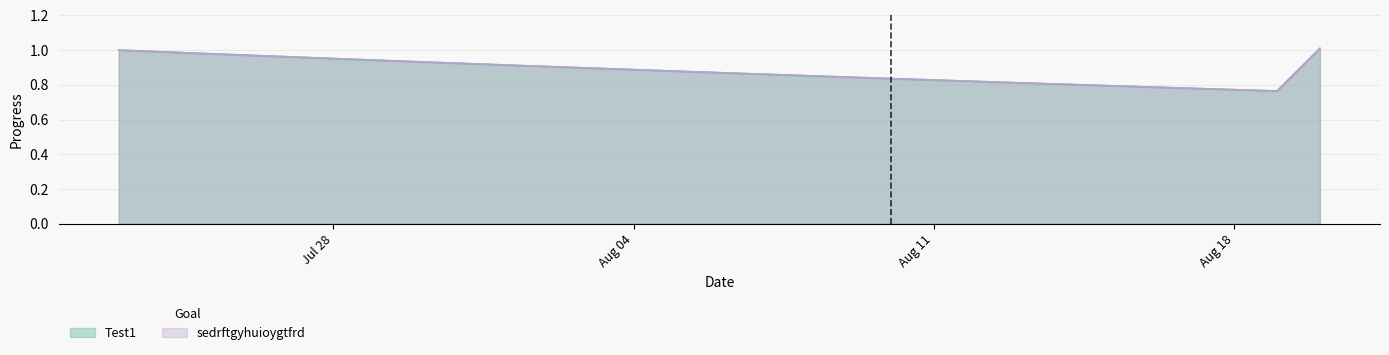

Reading right to left, what are all the values shown in this chart?

Test1: 1.0	0.8	0.8	0.8	0.8	0.8	0.8	0.8	0.8	0.8	0.8	0.8	0.9	0.9	0.9	0.9	0.9	0.9	0.9	0.9	0.9	0.9	0.9	1.0	1.0	1.0	1.0	1.0	1.0
sedrftgyhuioygtfrd: 1.0	0.8	0.8	0.8	0.8	0.8	0.8	0.8	0.8	0.8	0.8	0.8	0.9	0.9	0.9	0.9	0.9	0.9	0.9	0.9	0.9	0.9	0.9	1.0	1.0	1.0	1.0	1.0	1.0